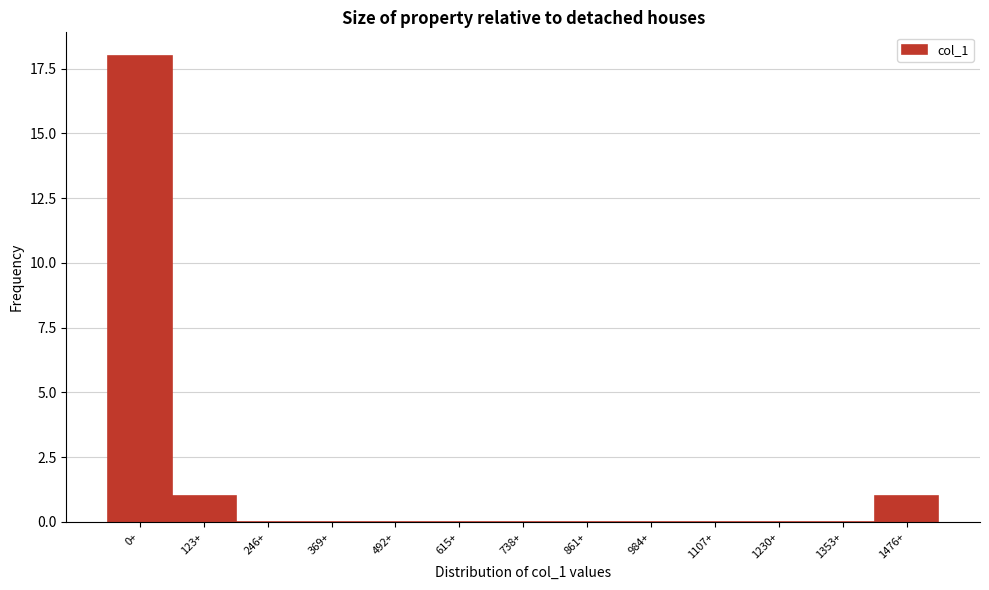

Reading left to right, list all the values displayed in this chart.

0+=18	123+=1	246+=0	369+=0	492+=0	615+=0	738+=0	861+=0	984+=0	1107+=0	1230+=0	1353+=0	1476+=1